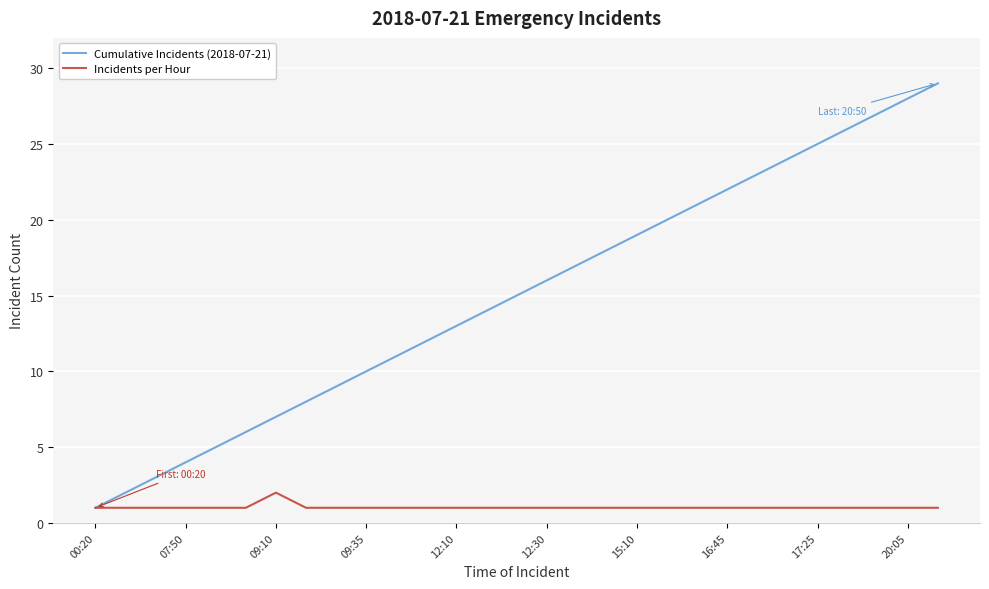

List the series in order of their overall mean, lowest first.

Incidents per Hour, Cumulative Incidents (2018-07-21)